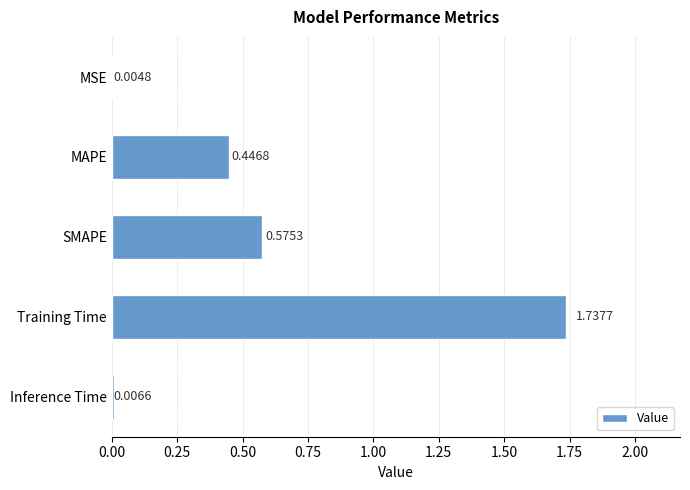

Between Training Time and SMAPE, which is larger?

Training Time